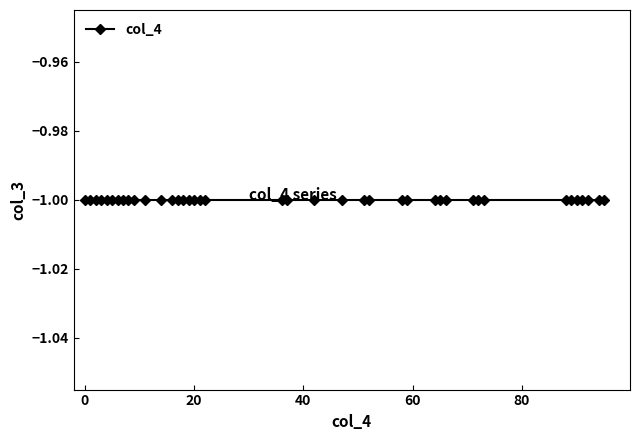

What is the value of the col_4 point at the 27th from the left?

59